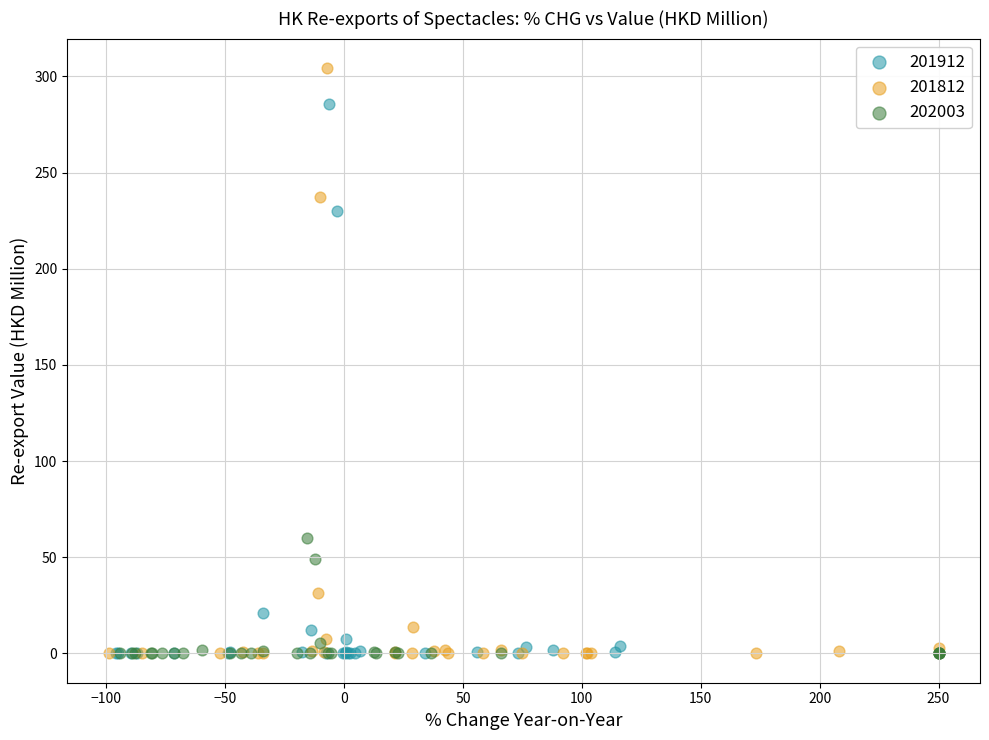

Which series reaches the maximum Y coordinate?

201812